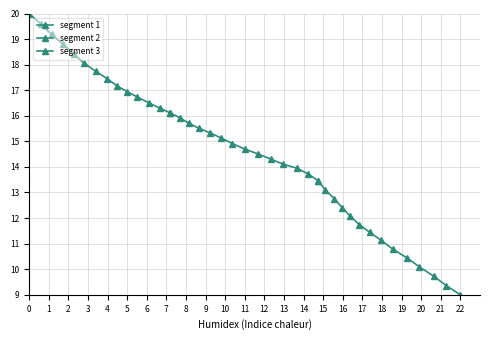

Rank the series by their maximum value, from lowest to highest.

segment 3, segment 2, segment 1